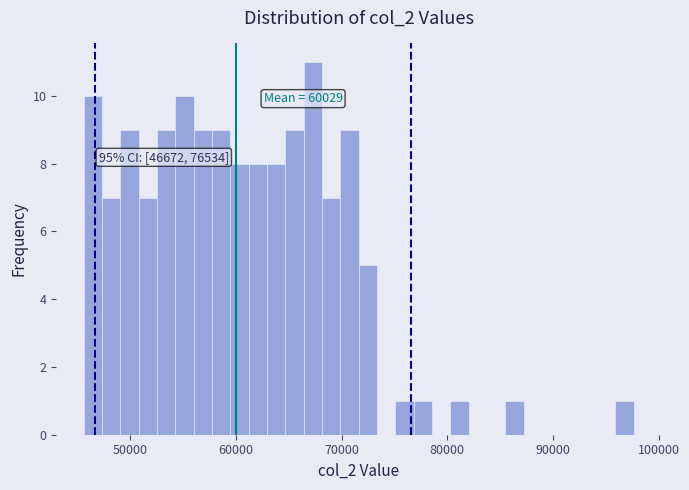

Read against the x-axis, roughly where is the centre of the tallest bar?

67000